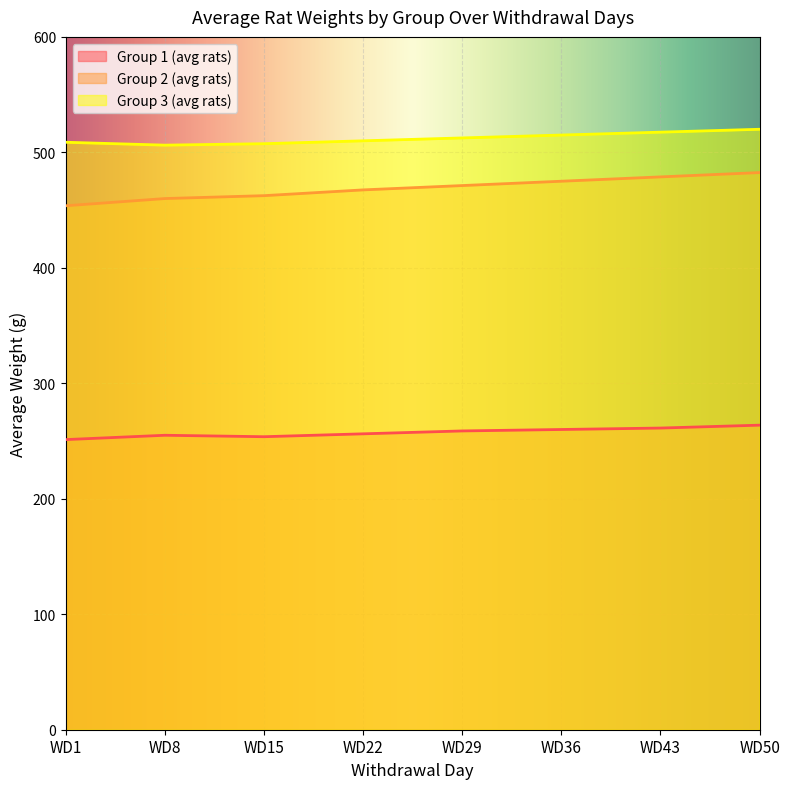

How many data points in Group 1 (avg rats) are above 258?

4